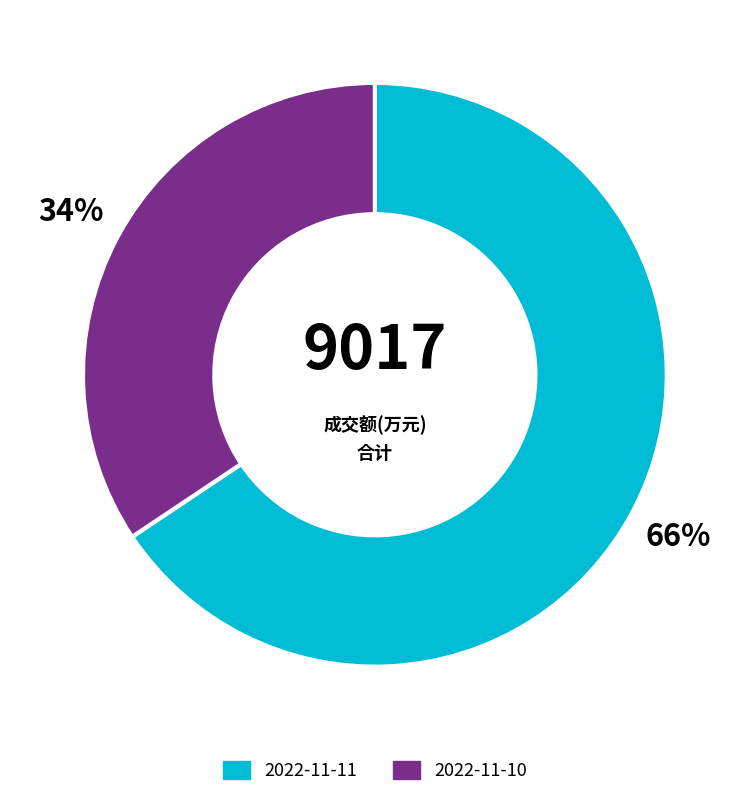

The 2022-11-11 slice represents 71% of the pie. True or false?

False